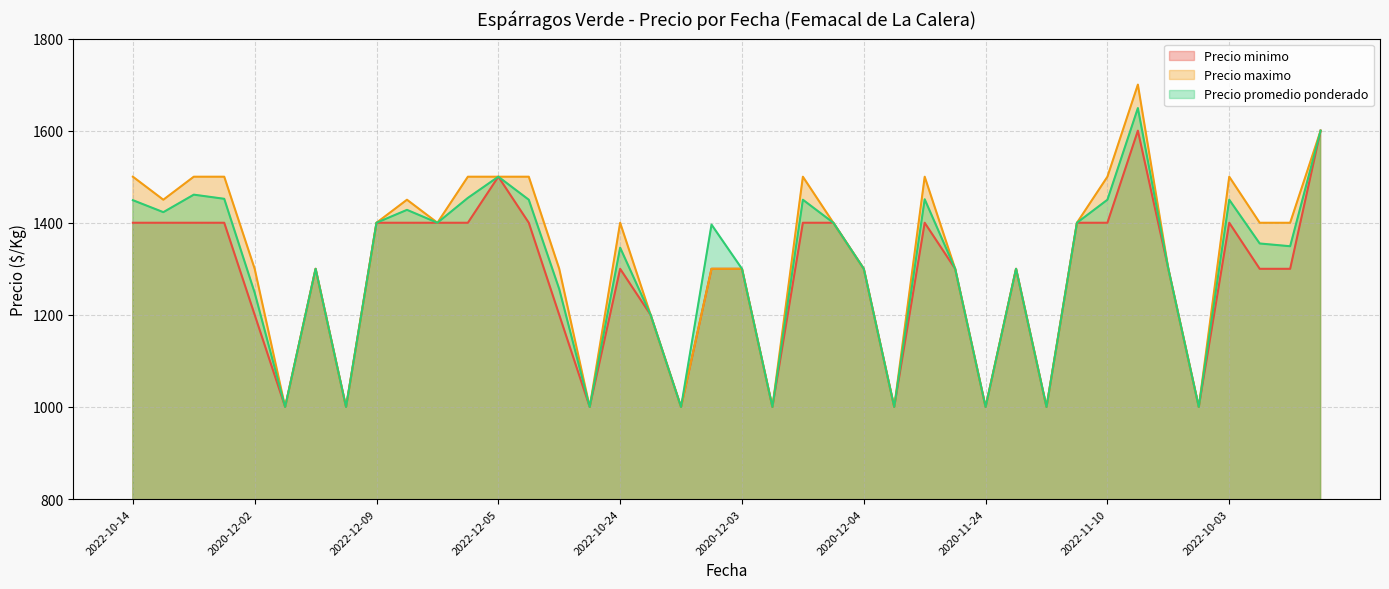

List the series in order of their overall mean, lowest first.

Precio minimo, Precio promedio ponderado, Precio maximo